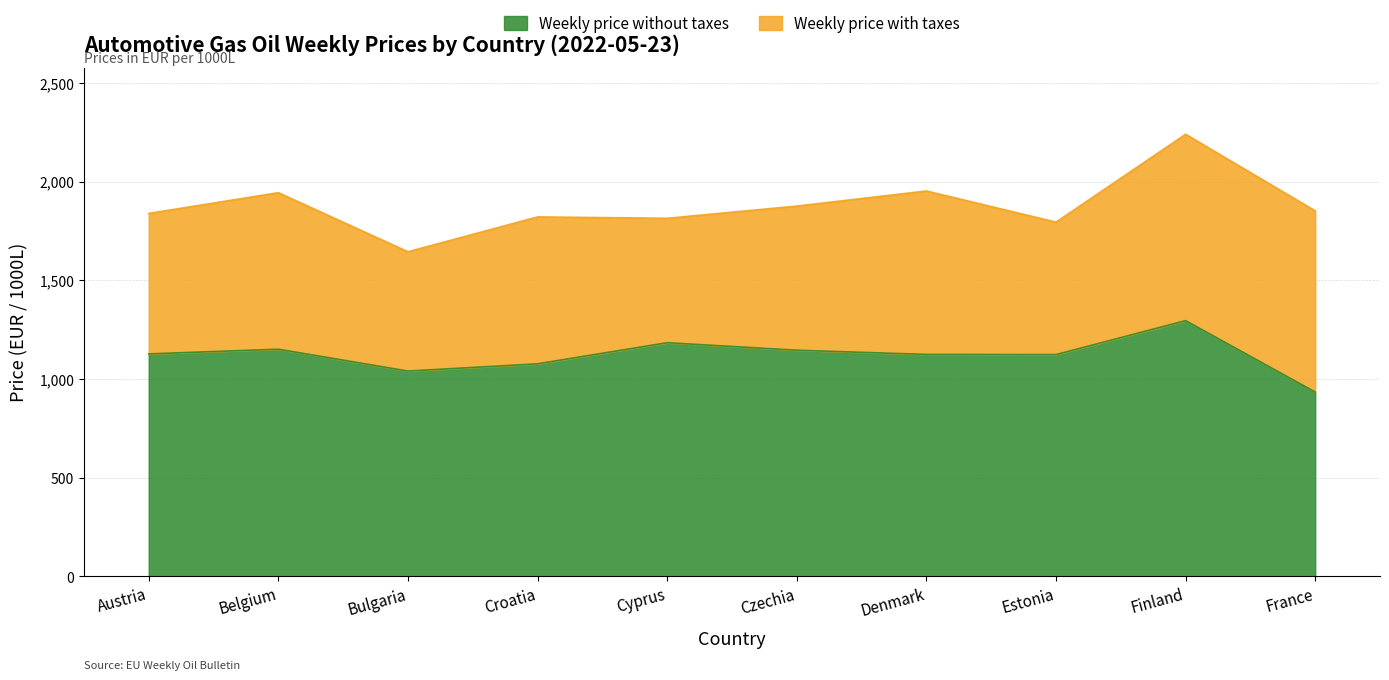

In Weekly price with taxes, how many points are higher than both neighbors (excluding endpoints)?

4